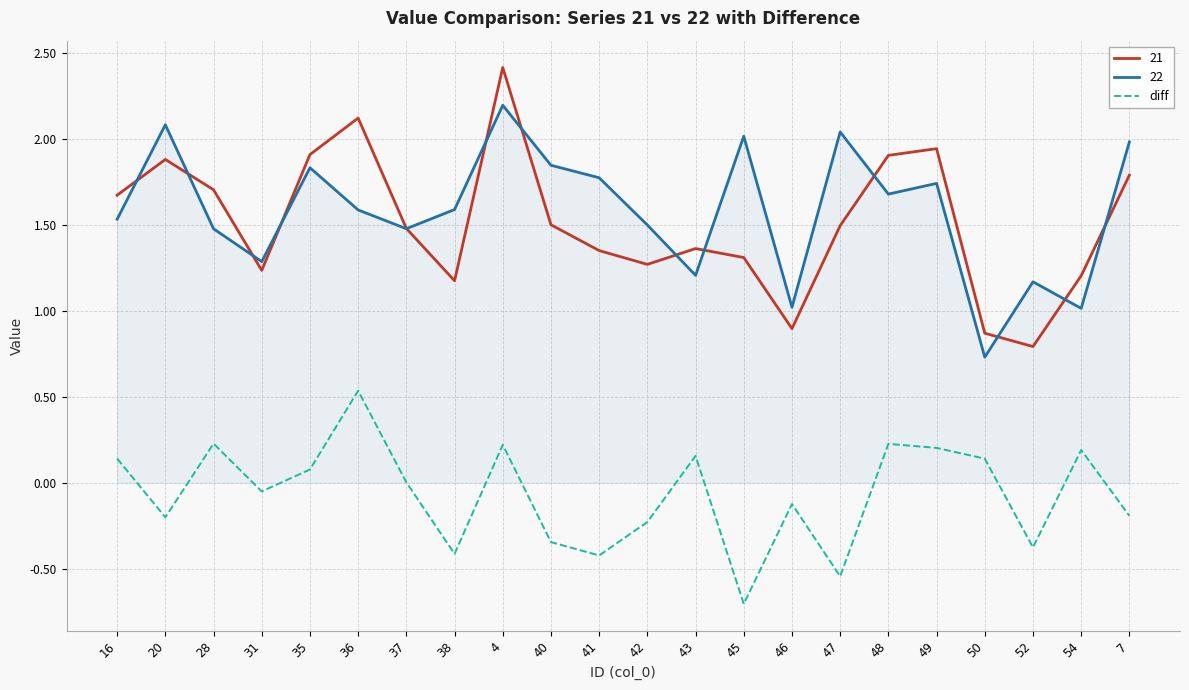

What is the approximate value of 21 at 4?

2.4